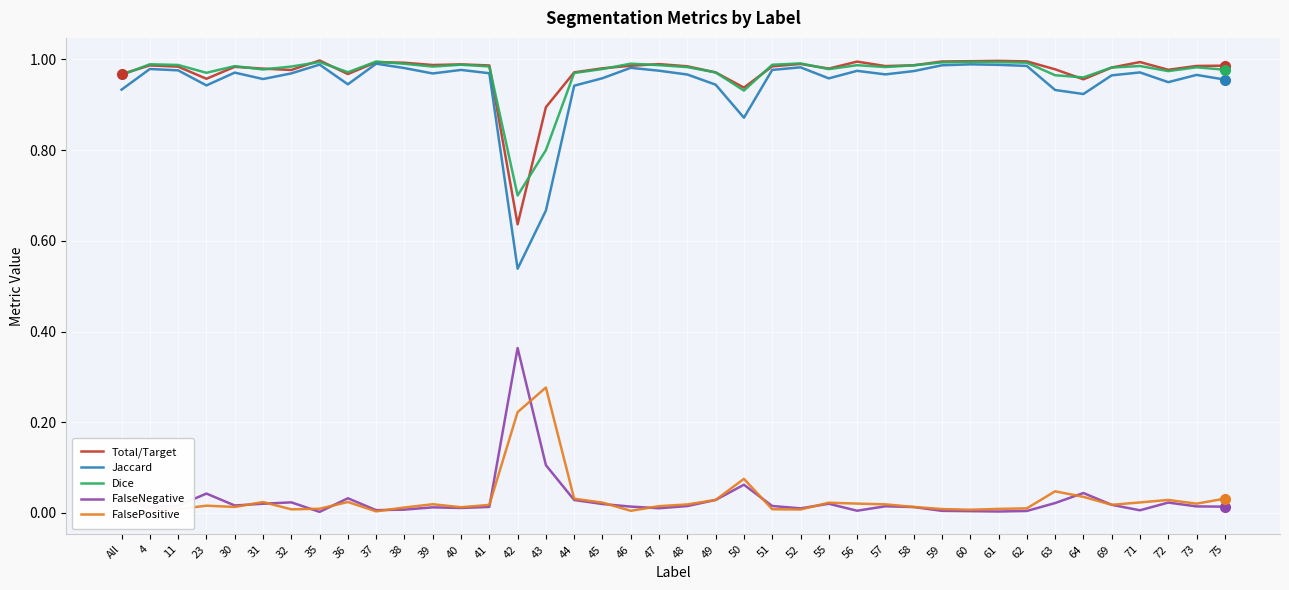

At which label does FalseNegative reach its peak?

42